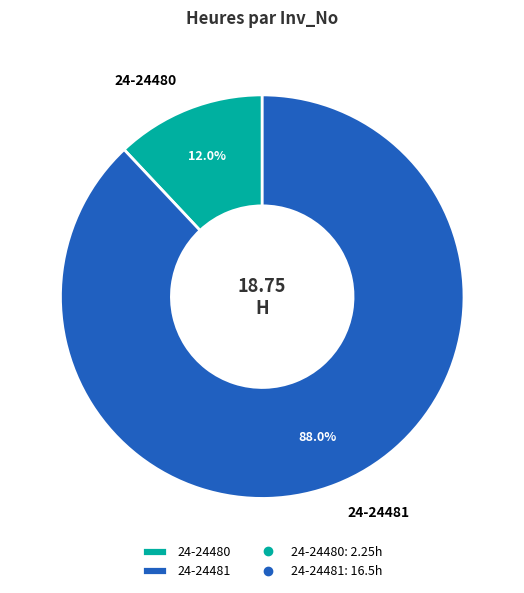

Does any single category account for the majority?

Yes